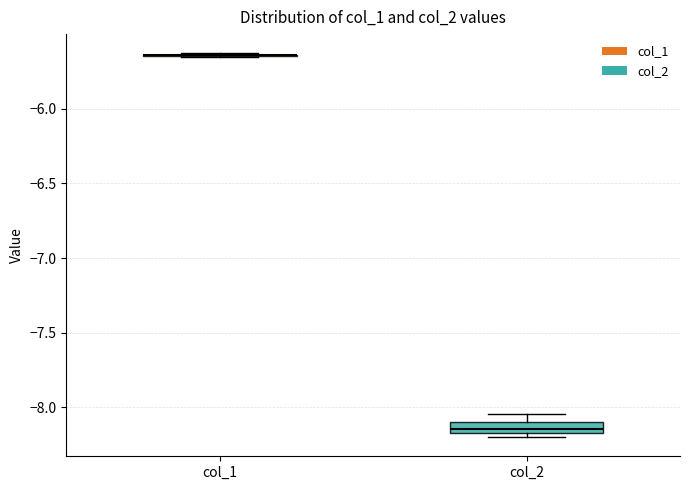

Which box is the tallest, from its lower edge to its upper edge?

col_2